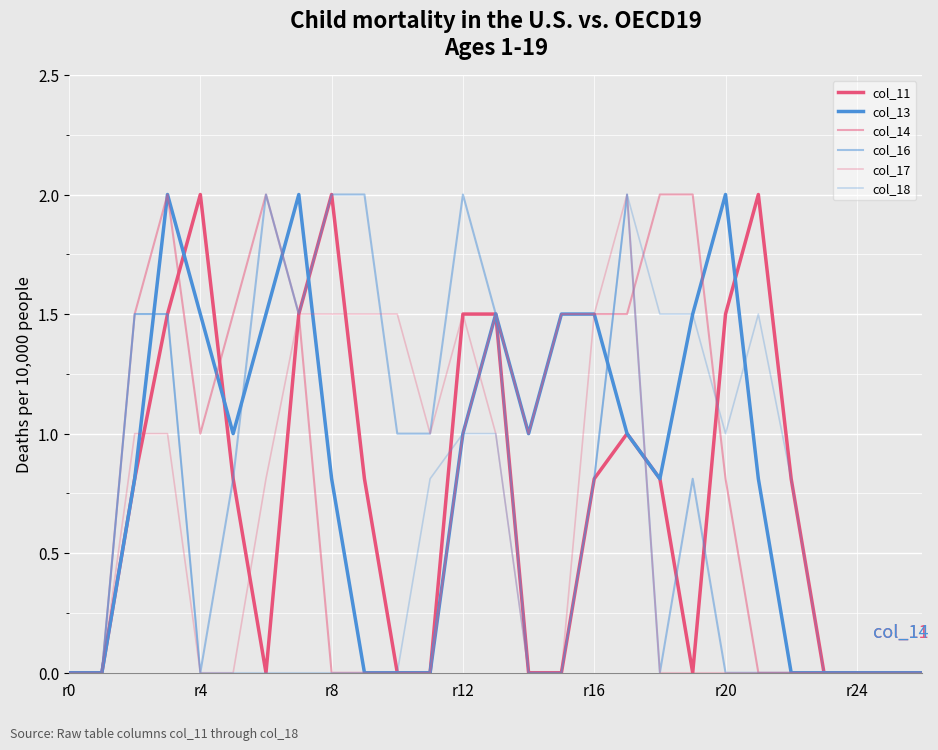

How many lines are shown in the chart?

6